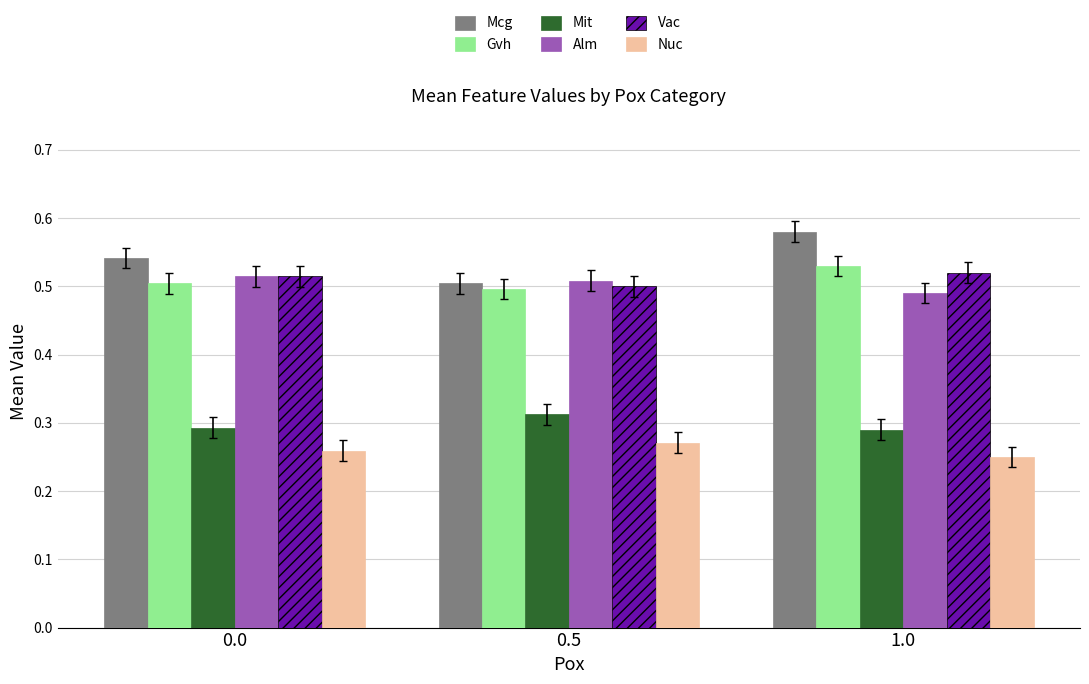

Which series changed the most between 0.5 and 1.0?

Mcg